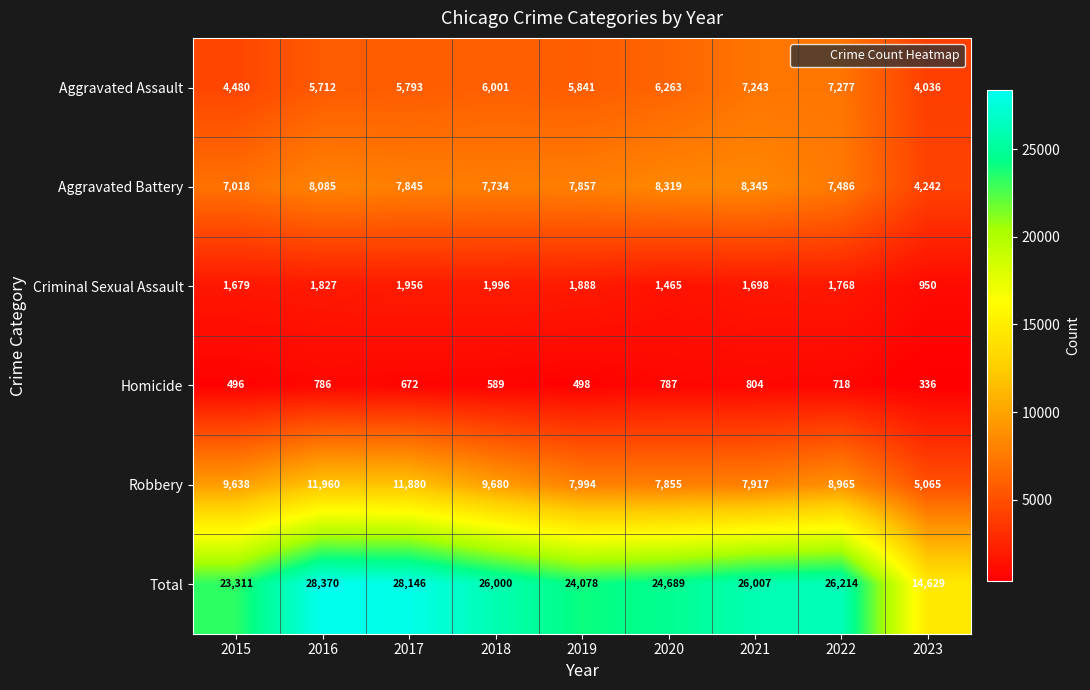

At which category is the sum across all series the highest?

2016